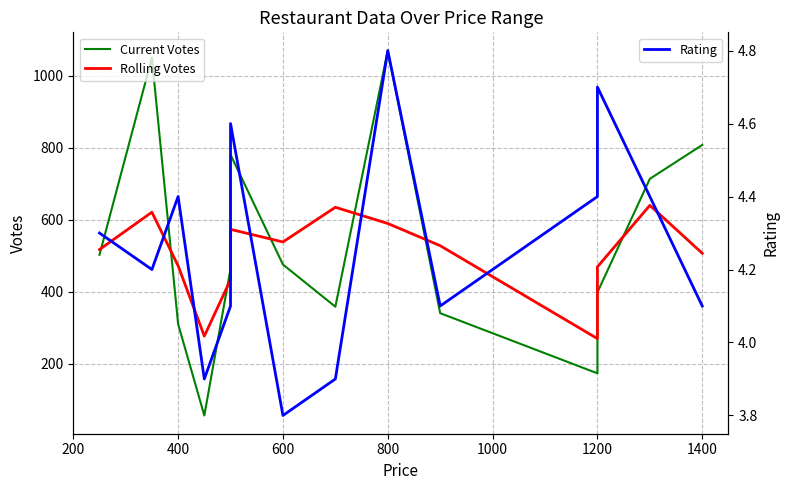

True or false: Rolling Votes has more than 2 interior local peaks.

True